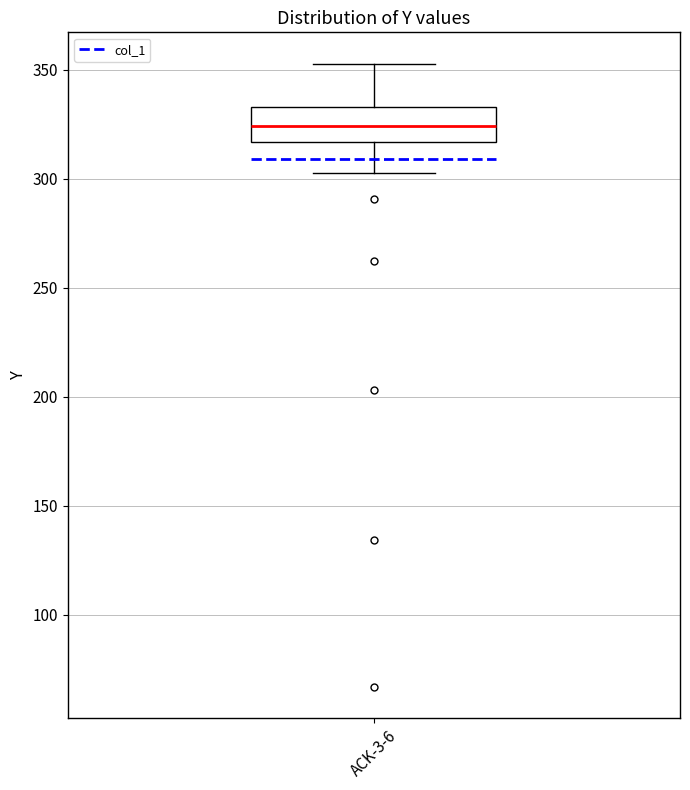

Where is the upper edge of the box for ACK-3-6 on the y-axis? The values are not printed on the chart, so give them approximately, as read against the axis.

335